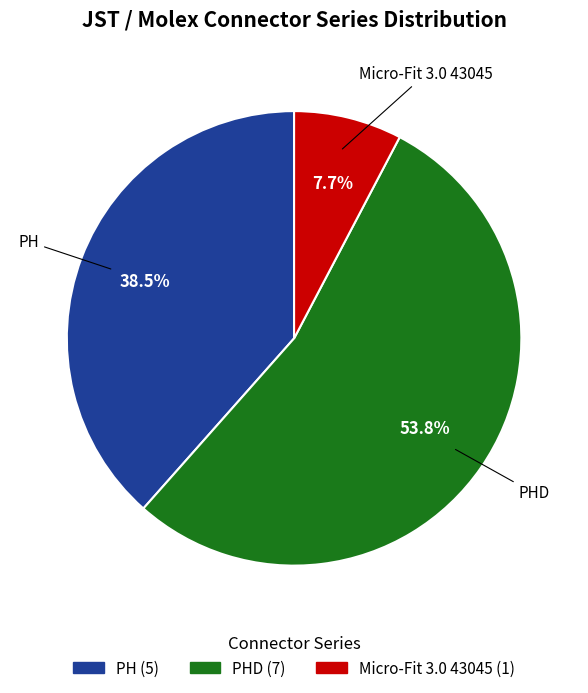

Is there any slice that represents more than half of the pie?

Yes